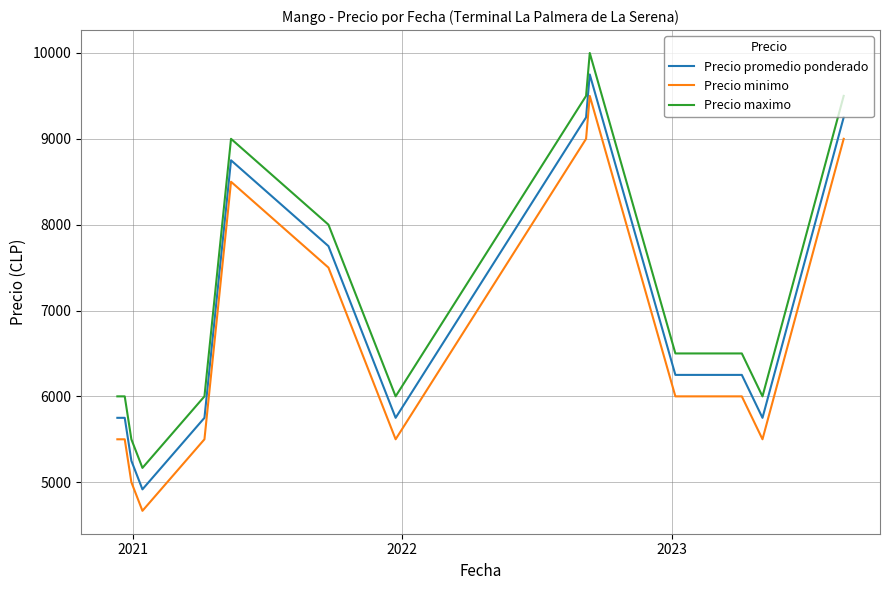

Which series has the largest total across all categories?

Precio maximo